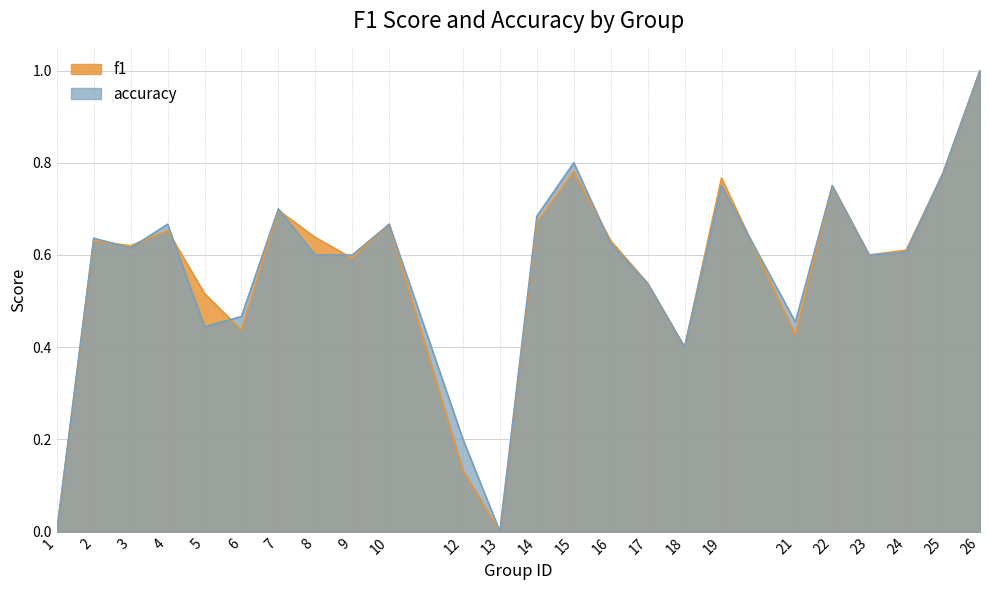

Where is f1 nearest to the value 0?

1